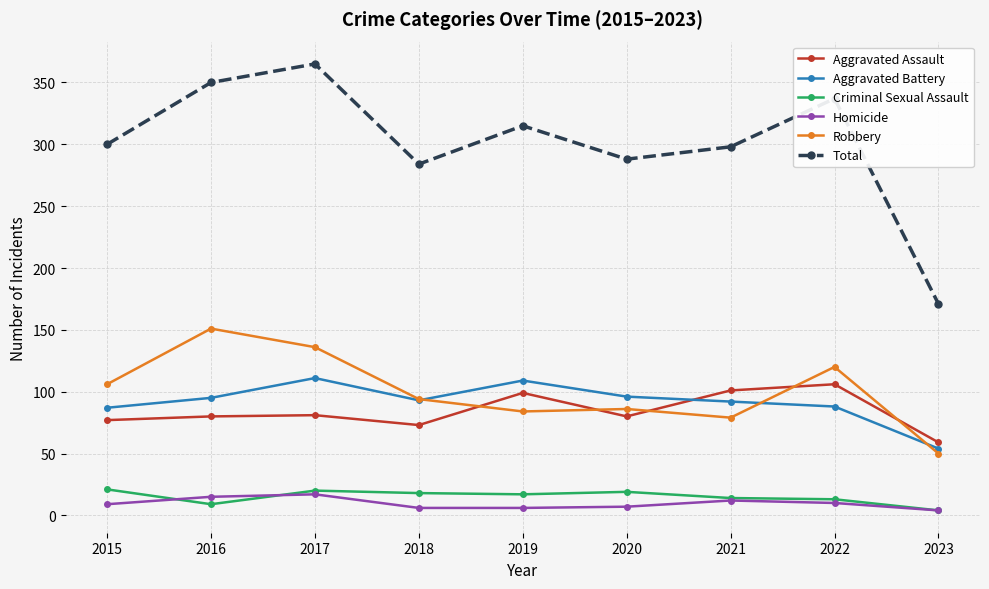

What is the maximum value for Aggravated Assault?

106